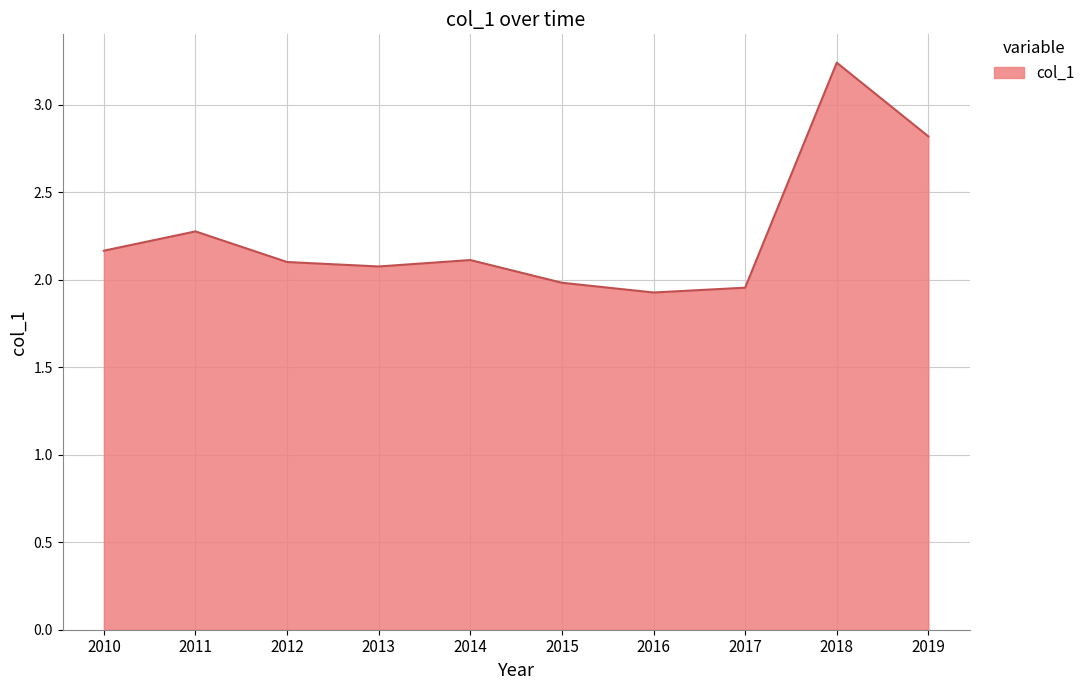

How many lines are shown in the chart?

1